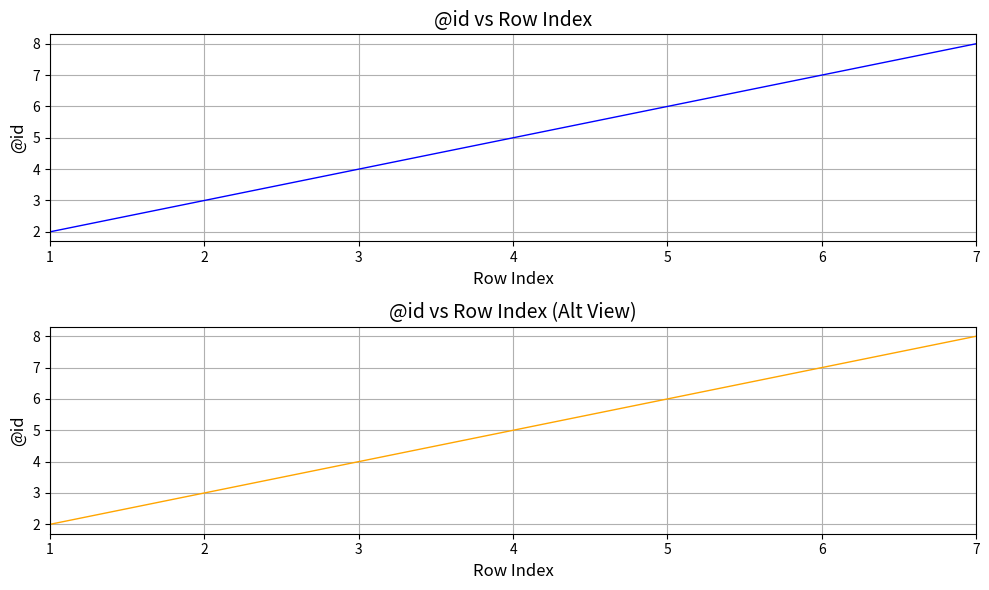

At which label does @id first exceed 5?

5